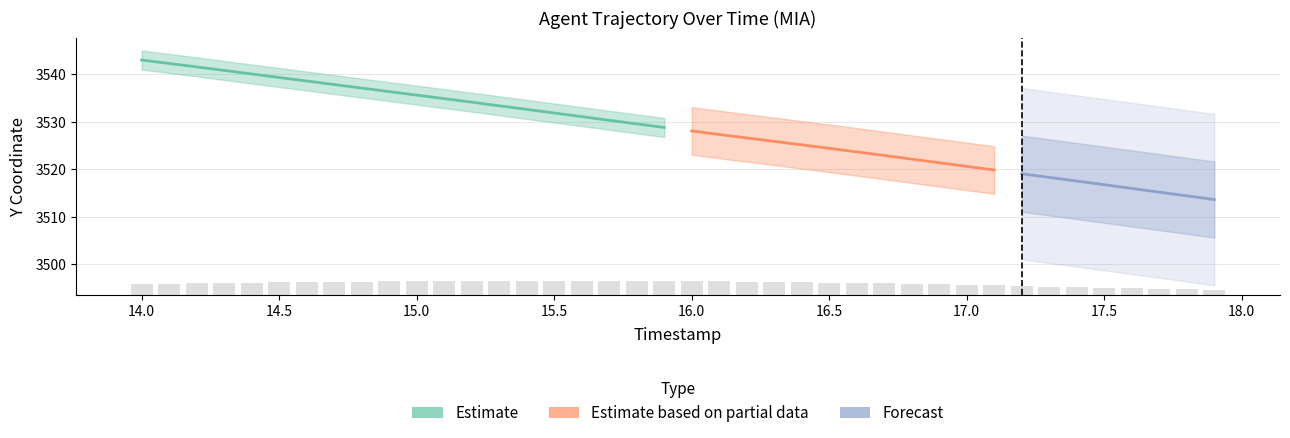

Is it true that the value at 14 is 1.6?

False